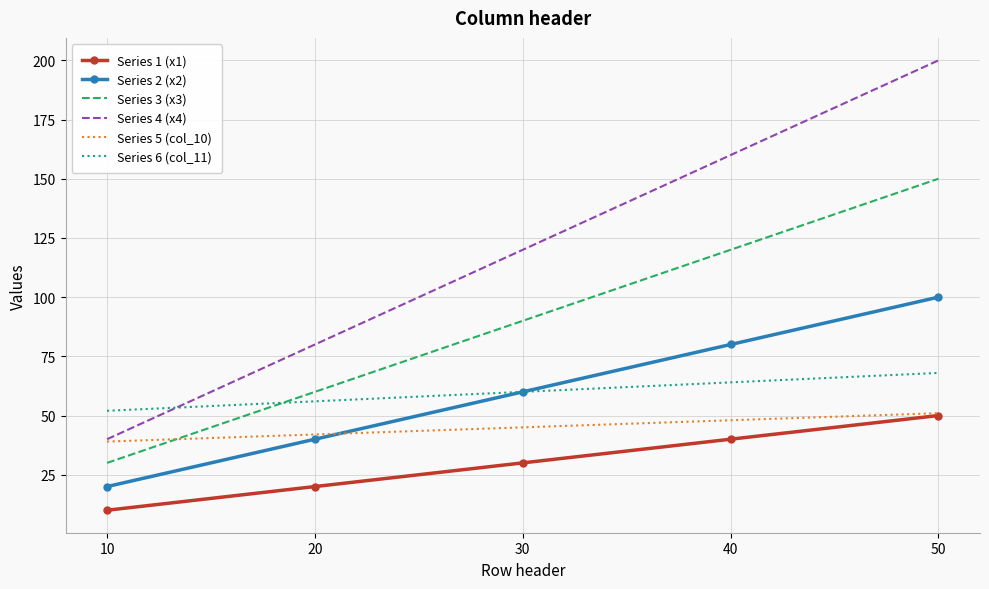

True or false: Series 1 (x1) has a value of 30 at 30.

True